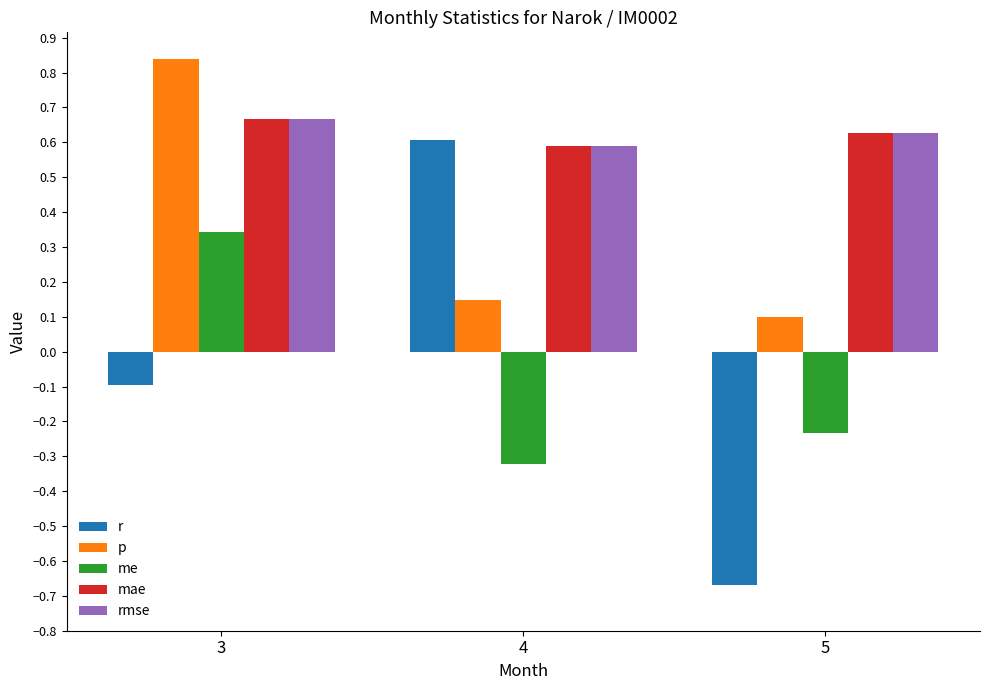

Where does the r series first go above 0?

4